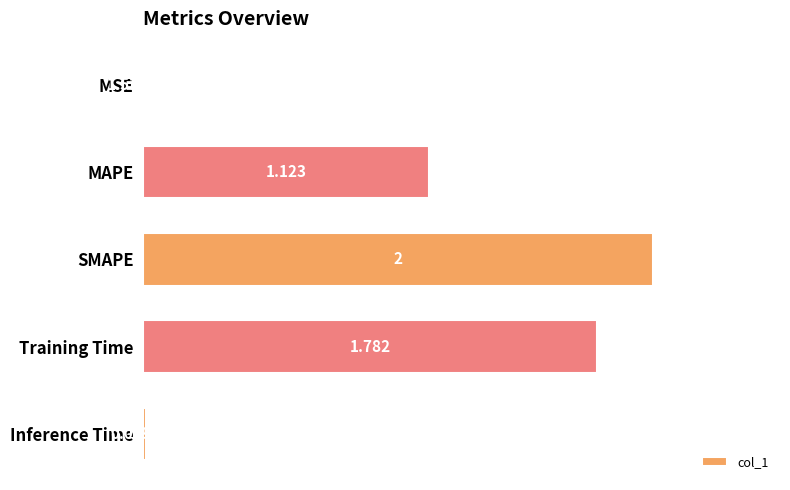

What is the average value?

1.0